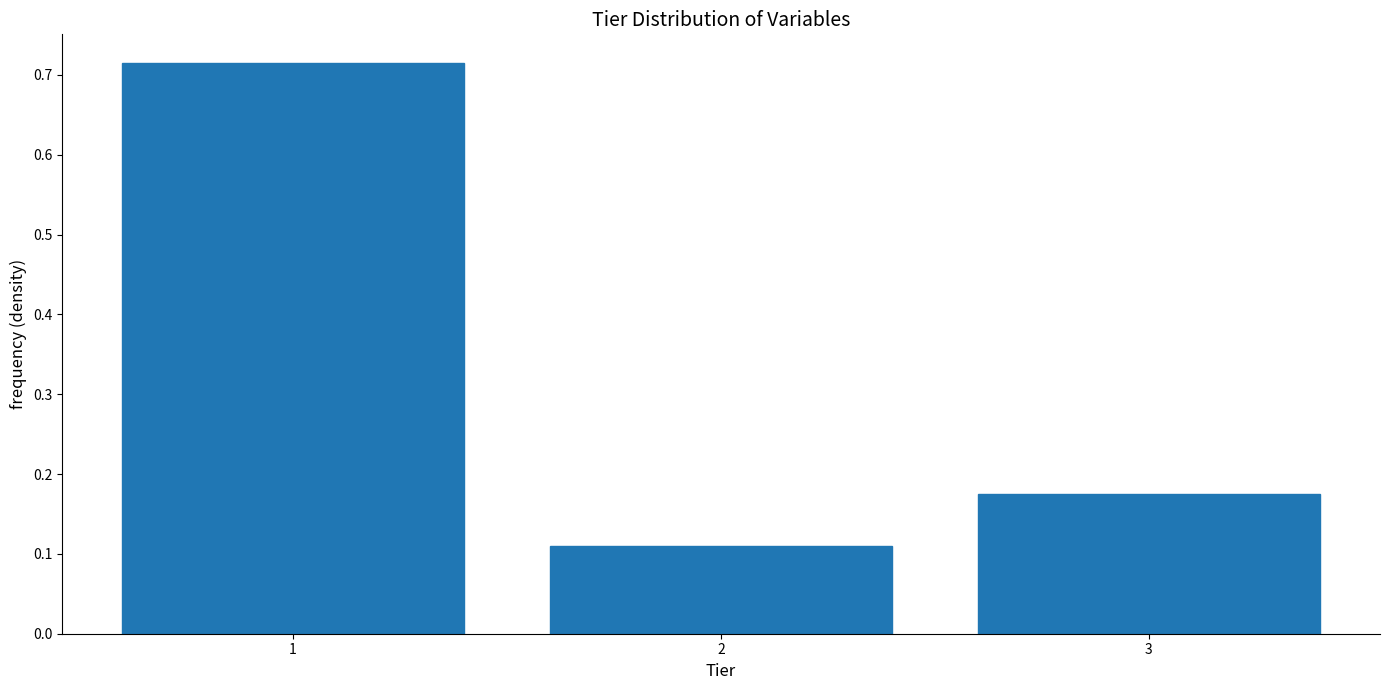

What is the change in value from 2 to 3?

+0.1